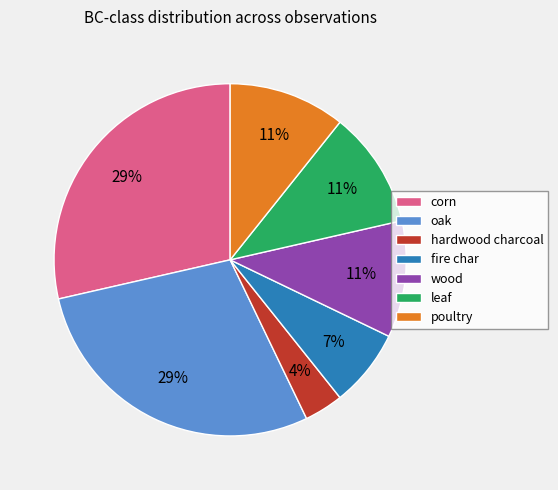

To the nearest percent, what is the average slice percentage?

14%